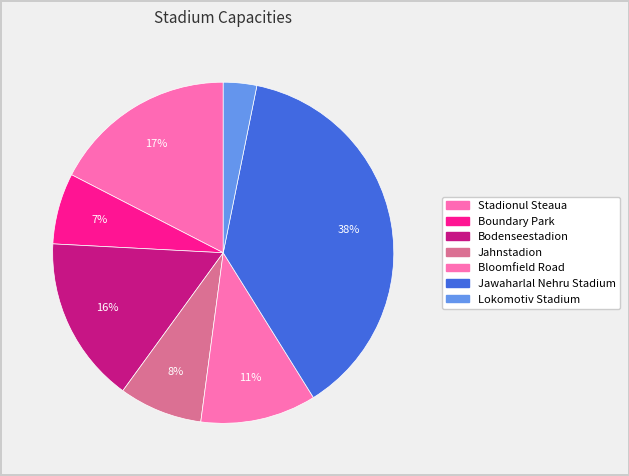

How many segments does this pie chart have?

7